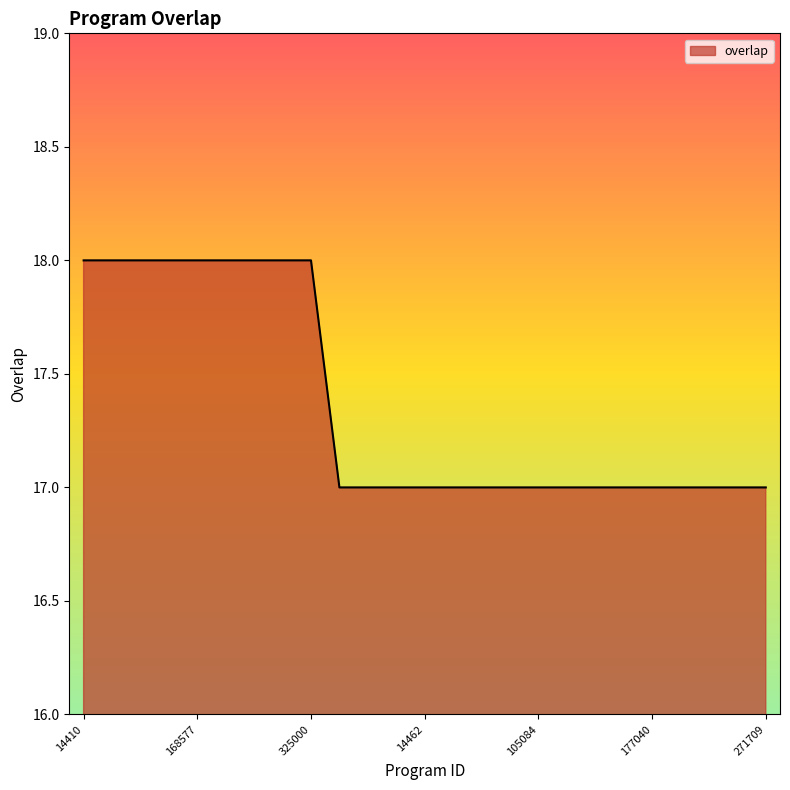

How many distinct data groups are displayed?

1